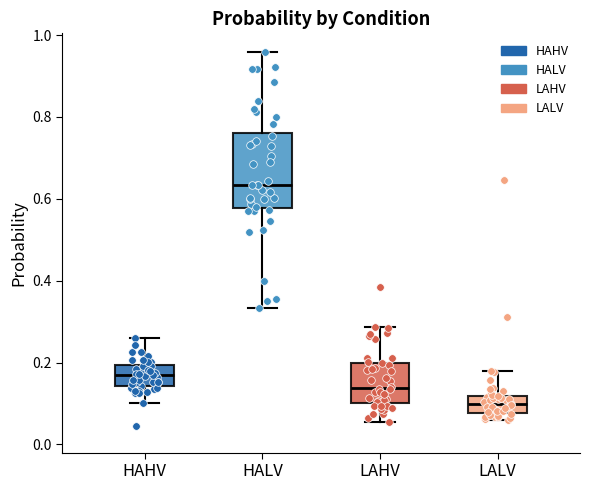

Reading left to right, transcribe this box plot: for each box, give where its median line is, the range the box spans, and where its two whiskers end, as read against the y-axis. The values are not printed on the chart, so give them approximately, as read against the axis.

HAHV: median 0.16, box 0.14 to 0.20, whiskers 0.10 to 0.26
HALV: median 0.64, box 0.58 to 0.76, whiskers 0.34 to 0.96
LAHV: median 0.14, box 0.10 to 0.20, whiskers 0.06 to 0.28
LALV: median 0.10, box 0.08 to 0.12, whiskers 0.06 to 0.18